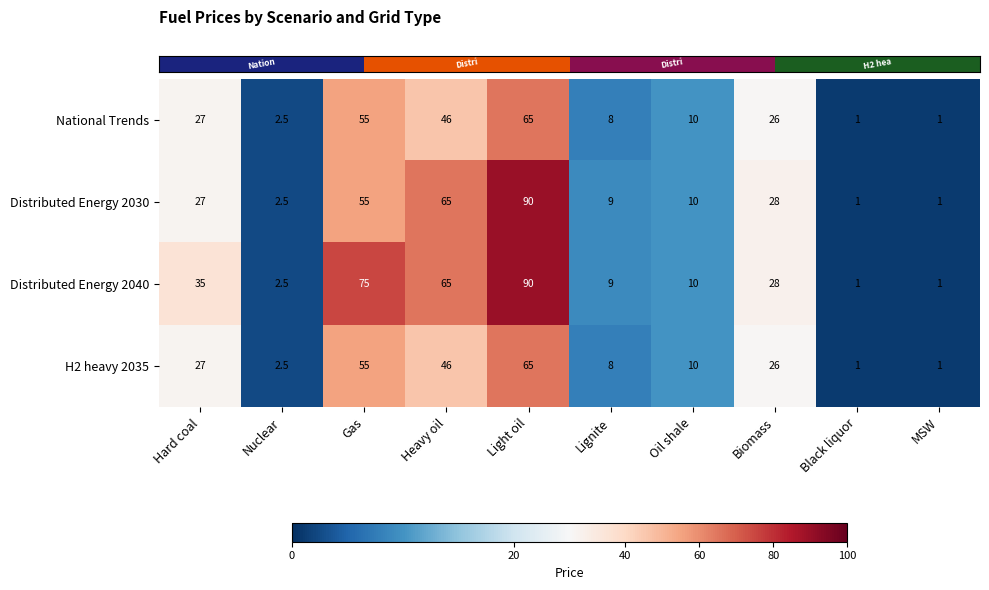

Which series changed the most between Gas and Lignite?

Distributed Energy 2040